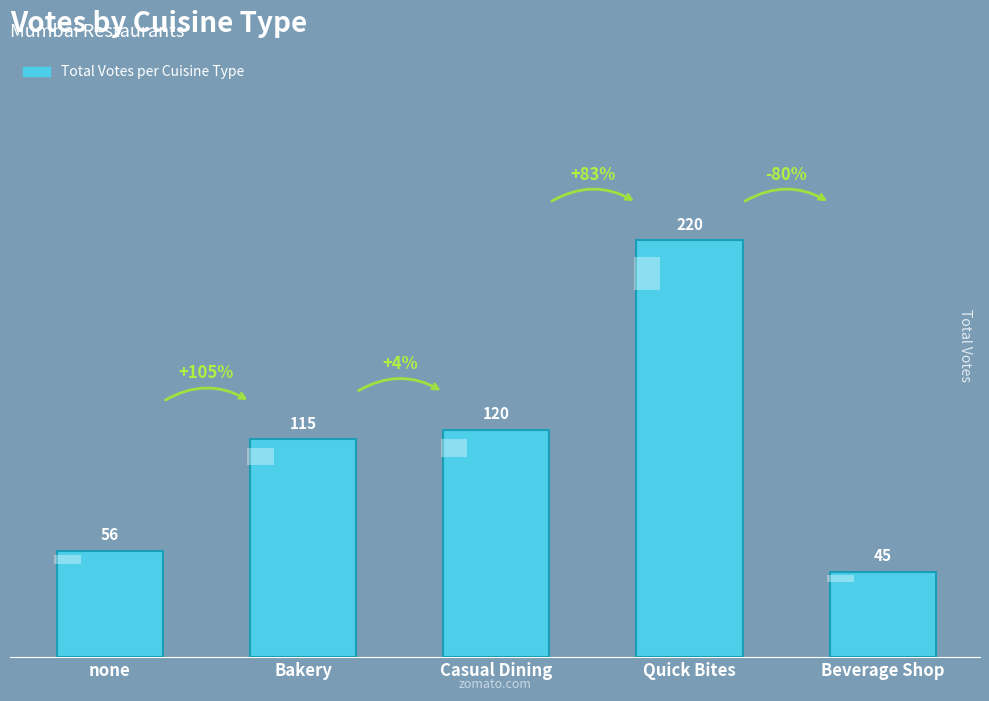

How many values exceed 115?

2